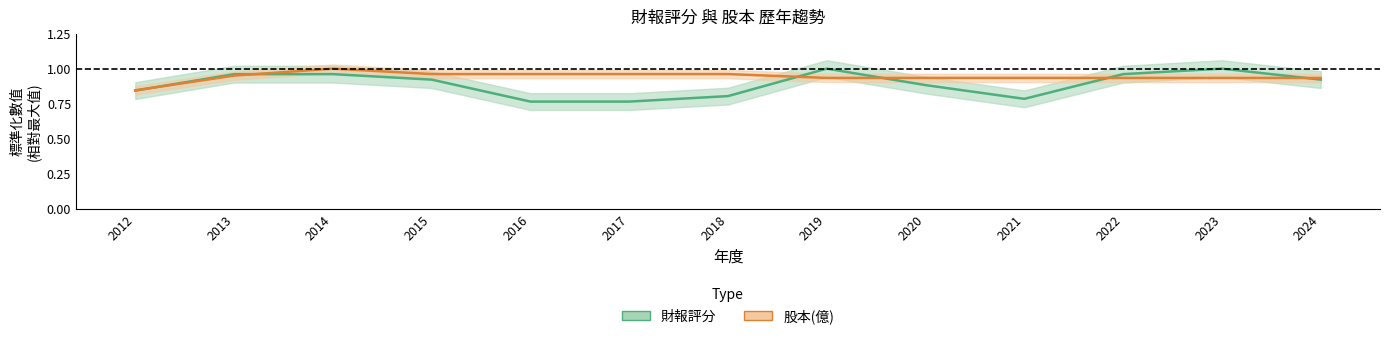

The value of 股本(億) at 2016 is 1.0. True or false?

True